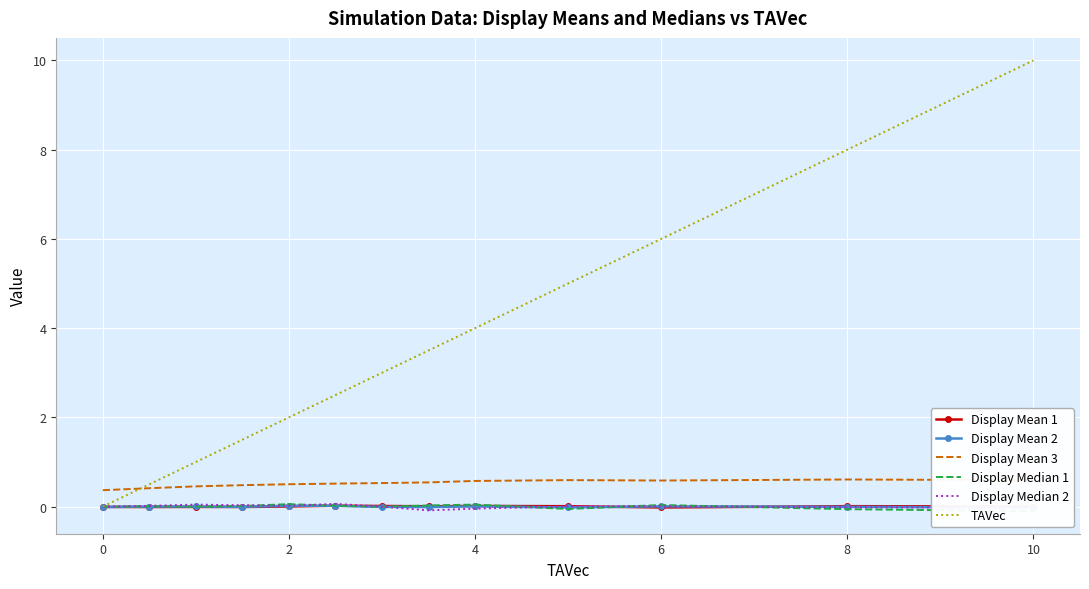

What is the highest value of the Display Mean 3 series?

0.6